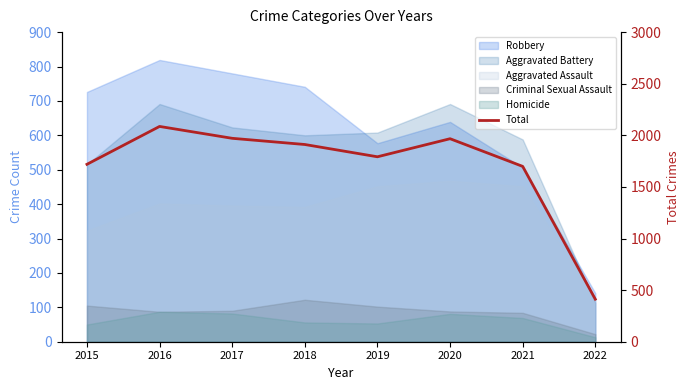

How many interior local valleys (lower than both neighbors) does the data have?

1